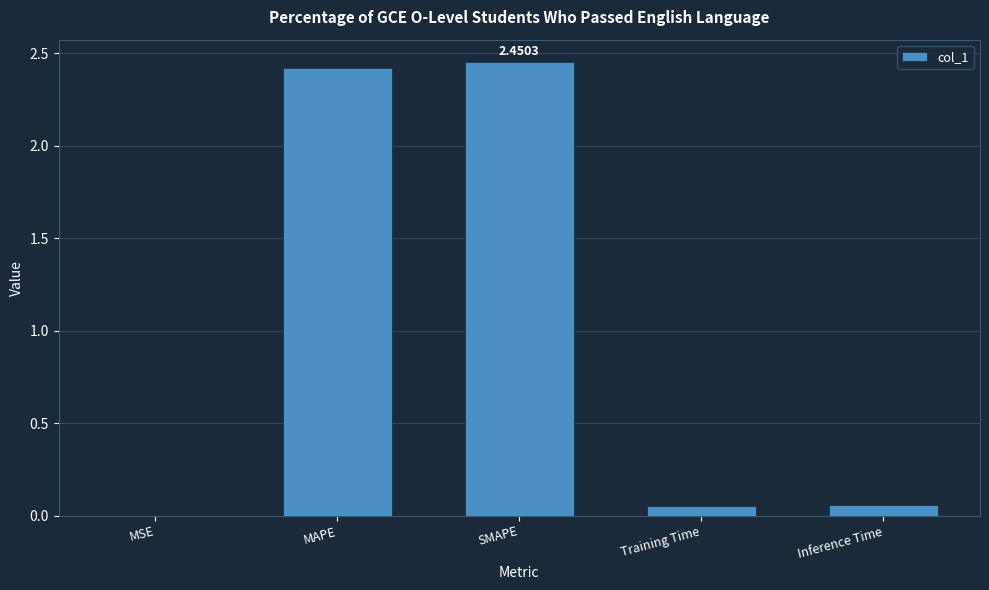

Are the bars grouped side by side (vs. stacked)?

No